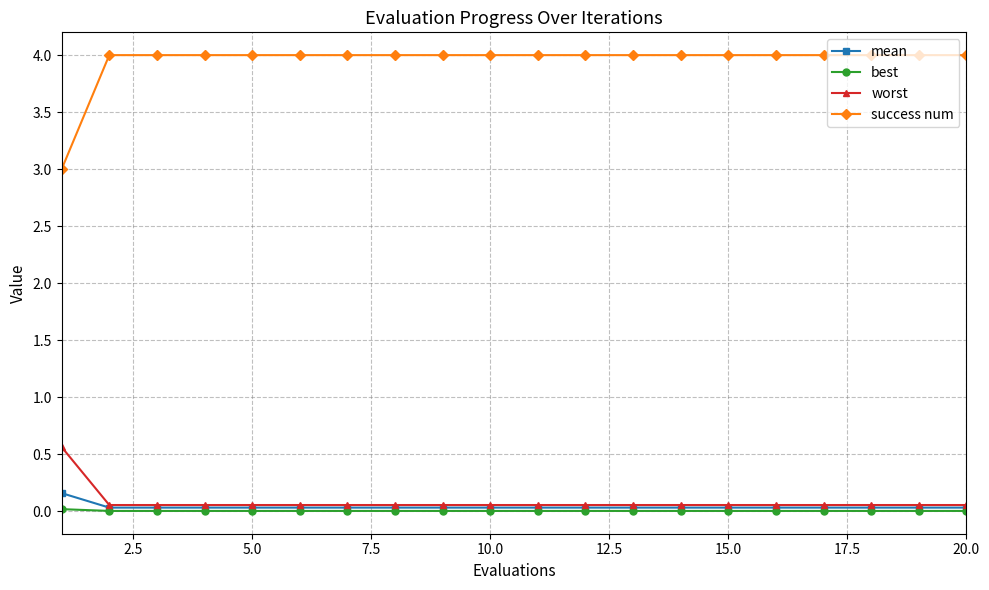

Which series has the largest total across all categories?

success num